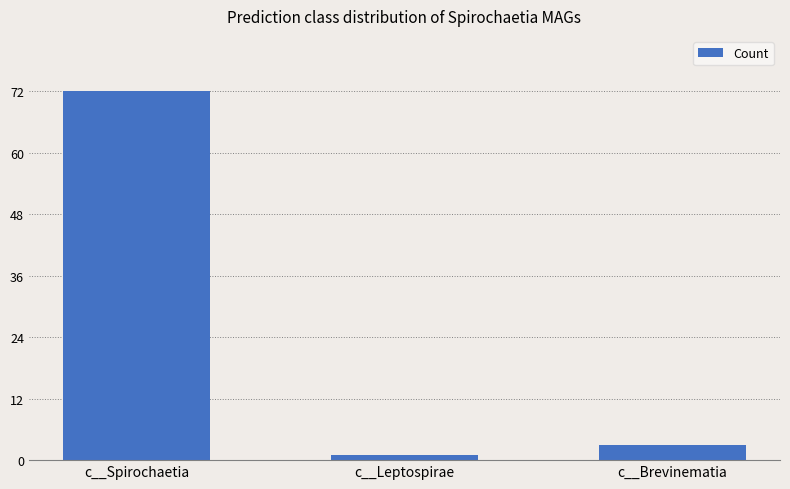

What value does the data have at c__Leptospirae?

1